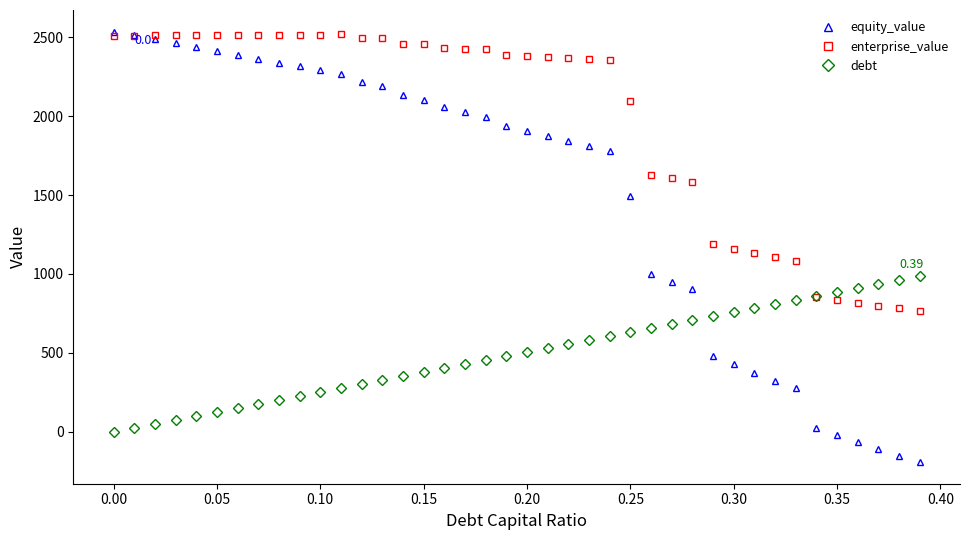

Is this an area chart (filled region under the line)?

No